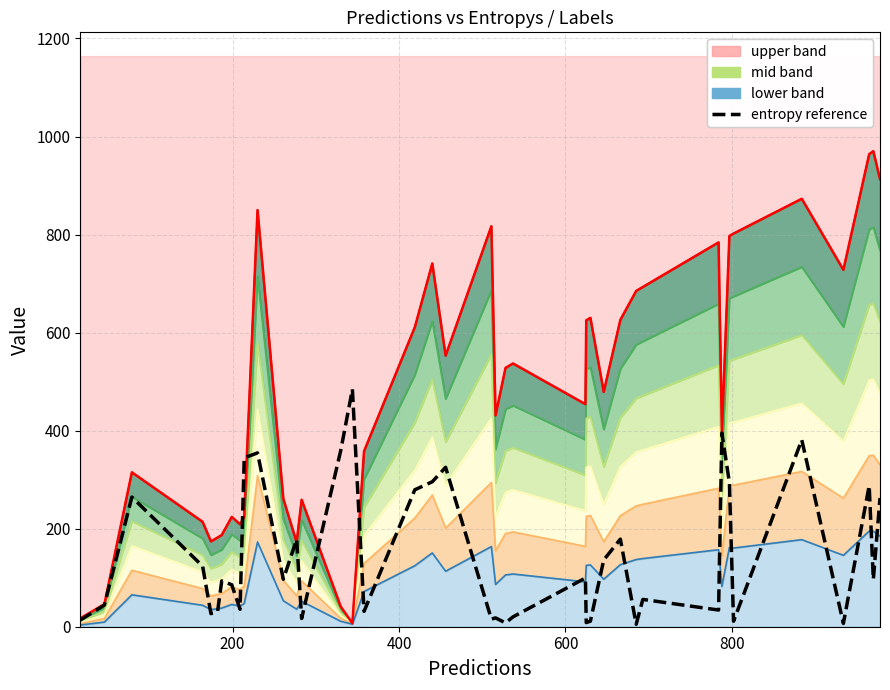

What is the difference between the maximum and minimum values in the entropy reference series?

479.4